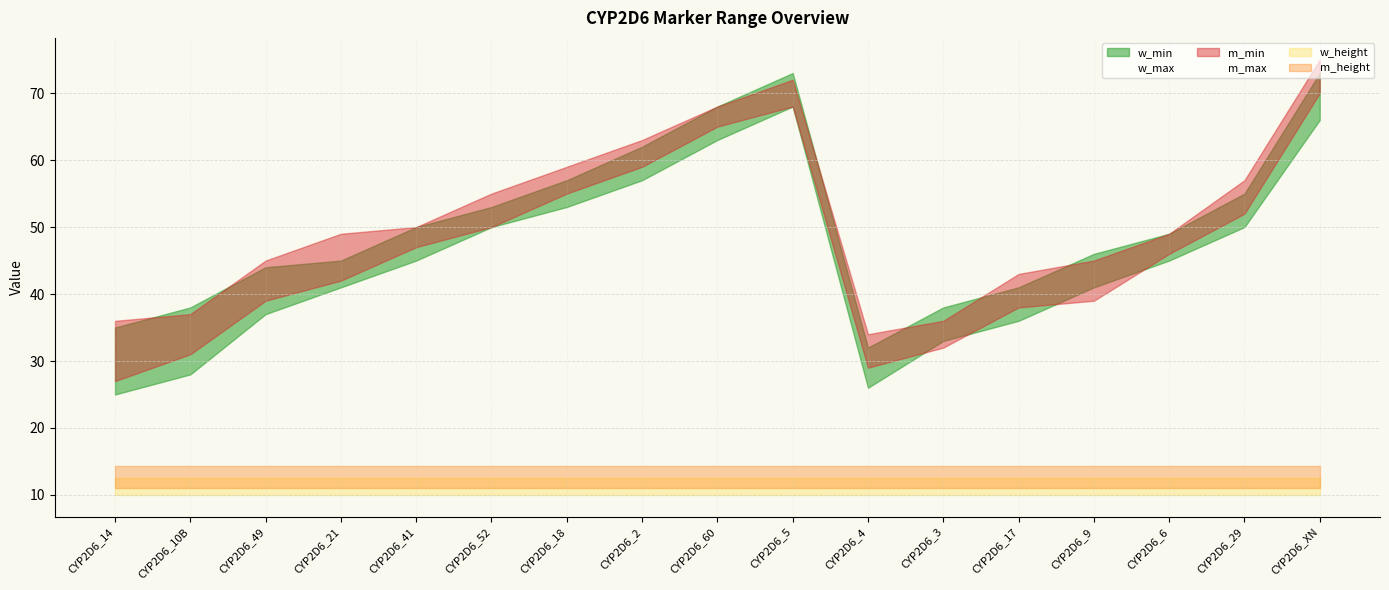

What is the label of the 6th point from the left?

CYP2D6_52